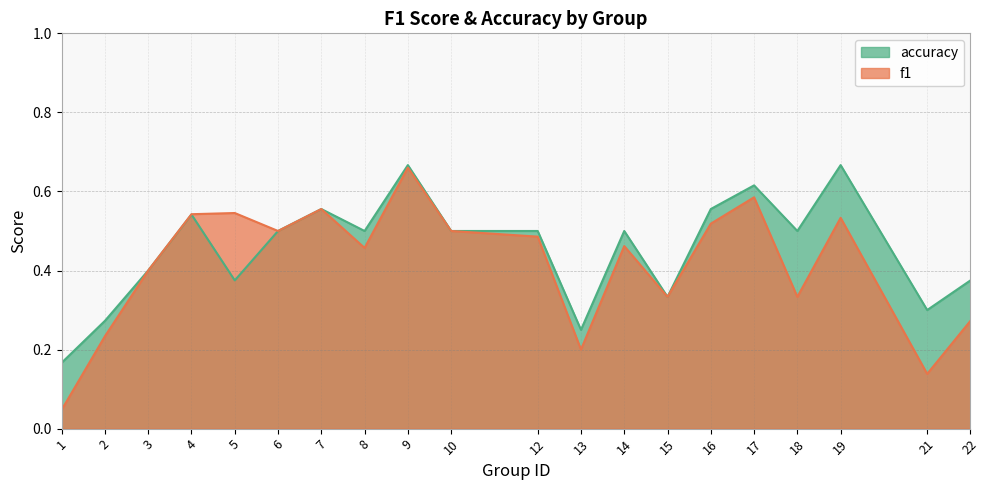

The accuracy series shows 0.2 at 10. True or false?

False